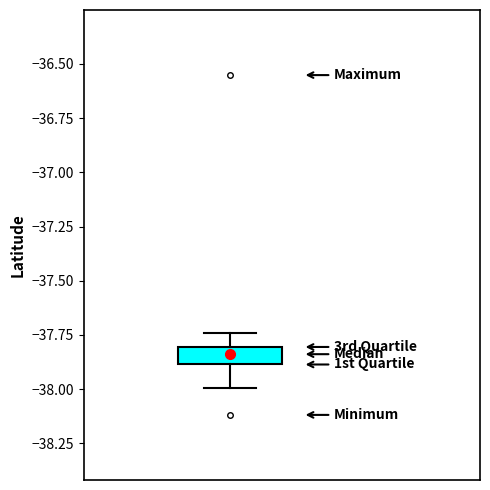

Read this box plot against the y-axis: the position of the median line, the range covered by the box, and the ends of both whiskers. The values are not printed on the chart, so give them approximately, as read against the axis.

median -37.85, box -37.90 to -37.80, whiskers -38.00 to -37.75